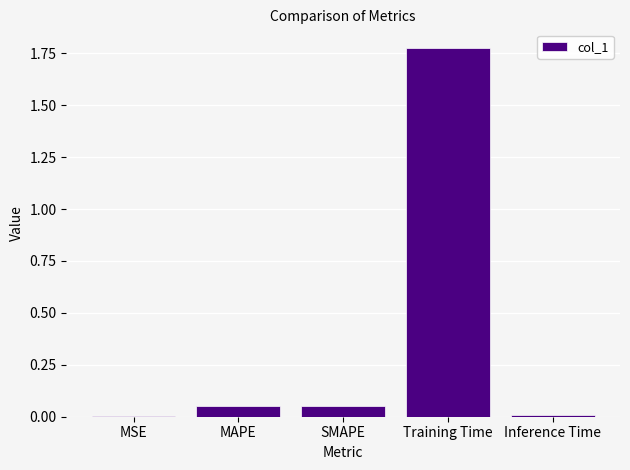

Which category has the highest value across all series?

Training Time